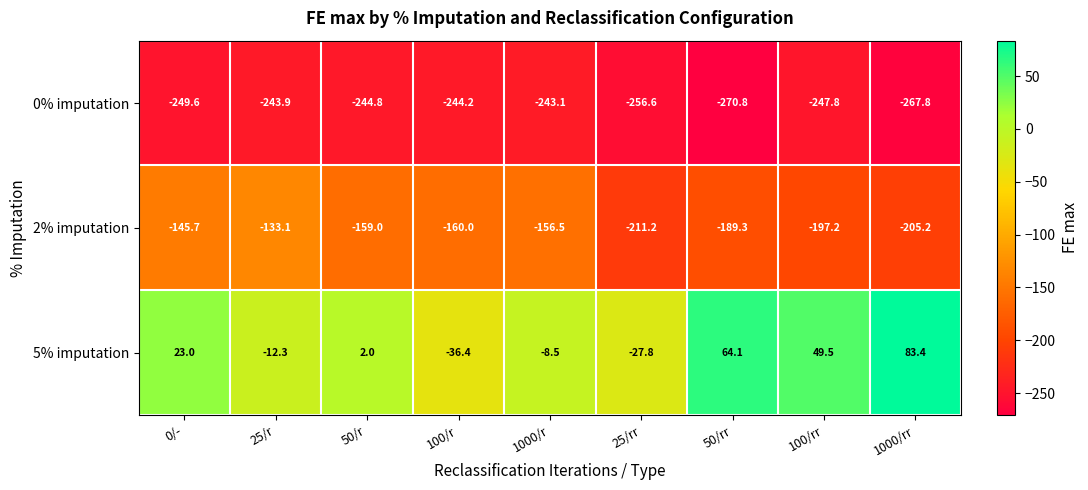

Which label corresponds to the smallest value in the chart?

50/rr